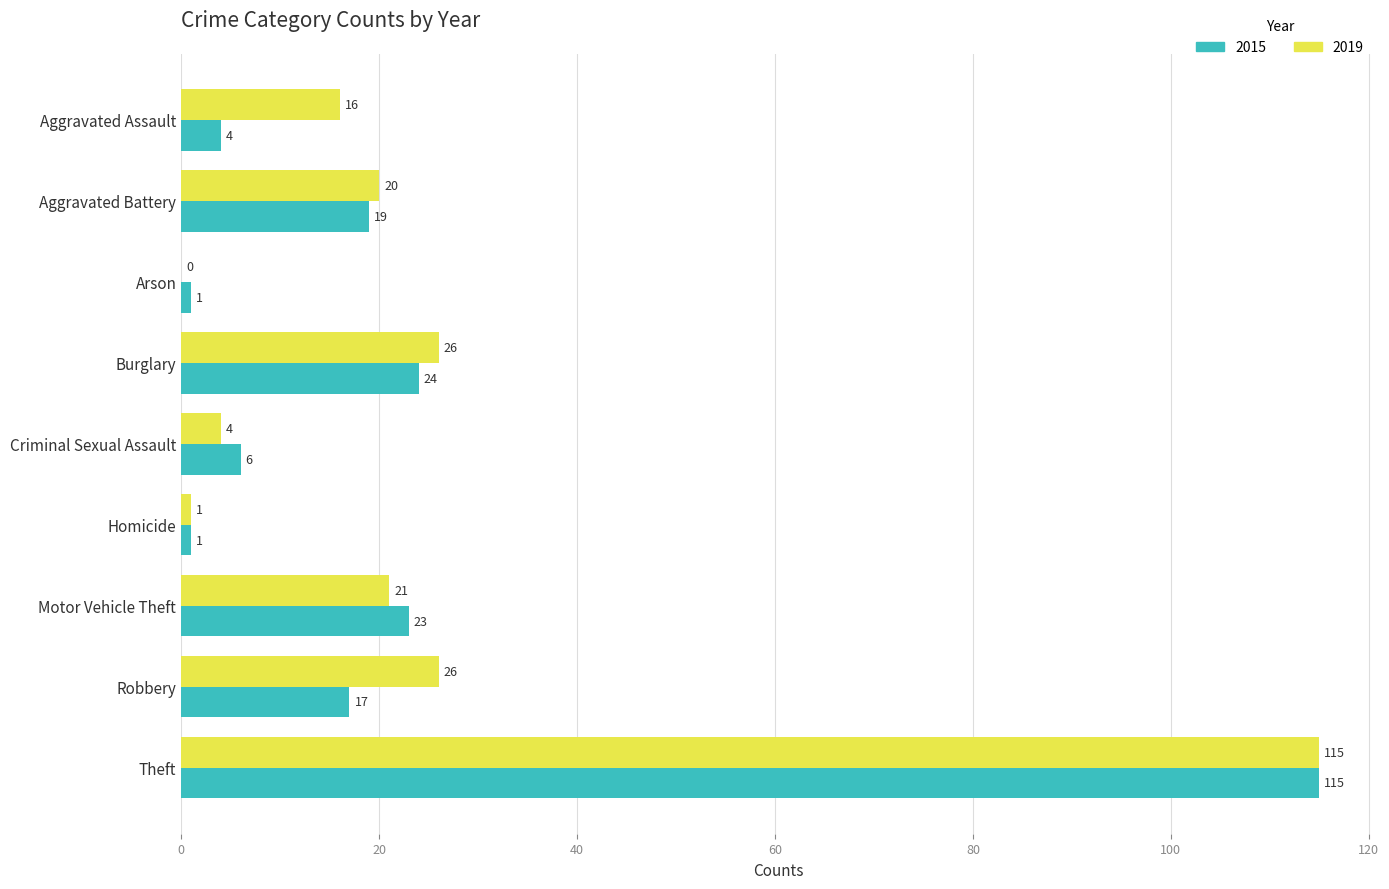

What is the spread (max minus min) of values at Burglary?

2